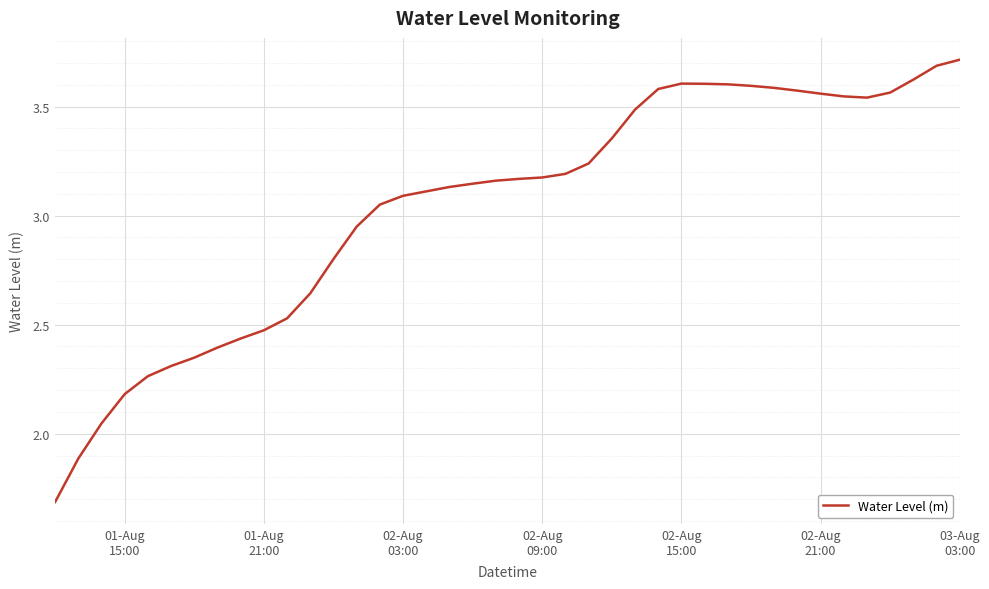

What is the greatest value displayed?

3.7